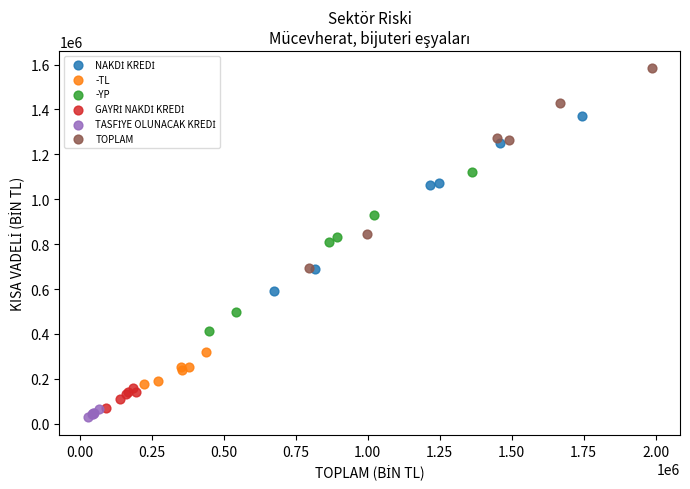

Which series reaches the maximum Y coordinate?

TOPLAM